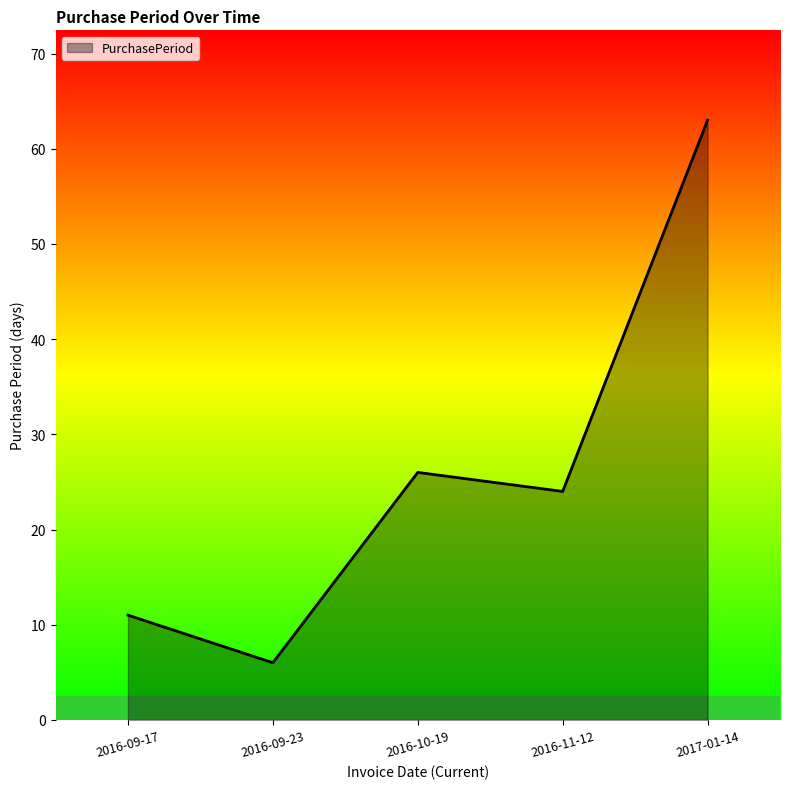

Count the number of categories in the chart.

5